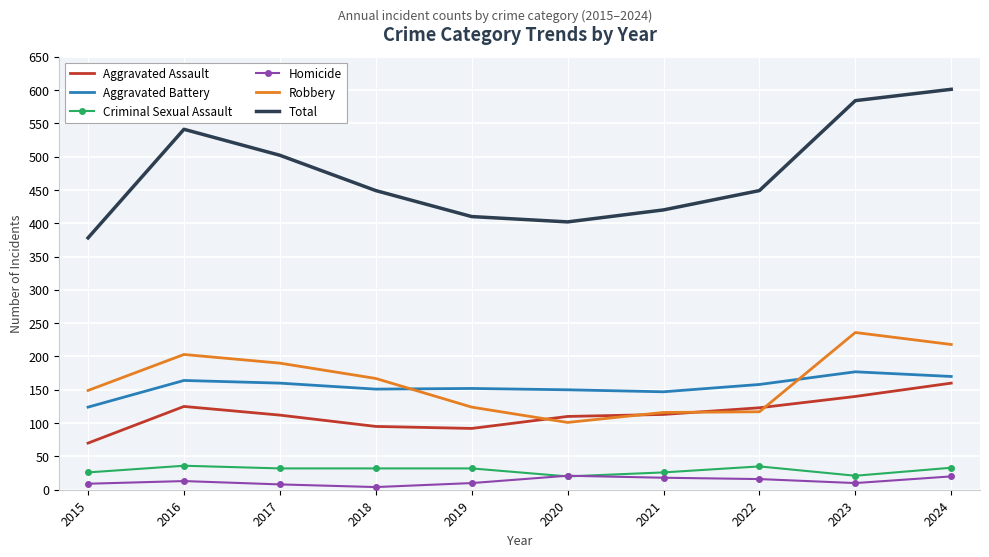

What is the greatest value displayed?

601